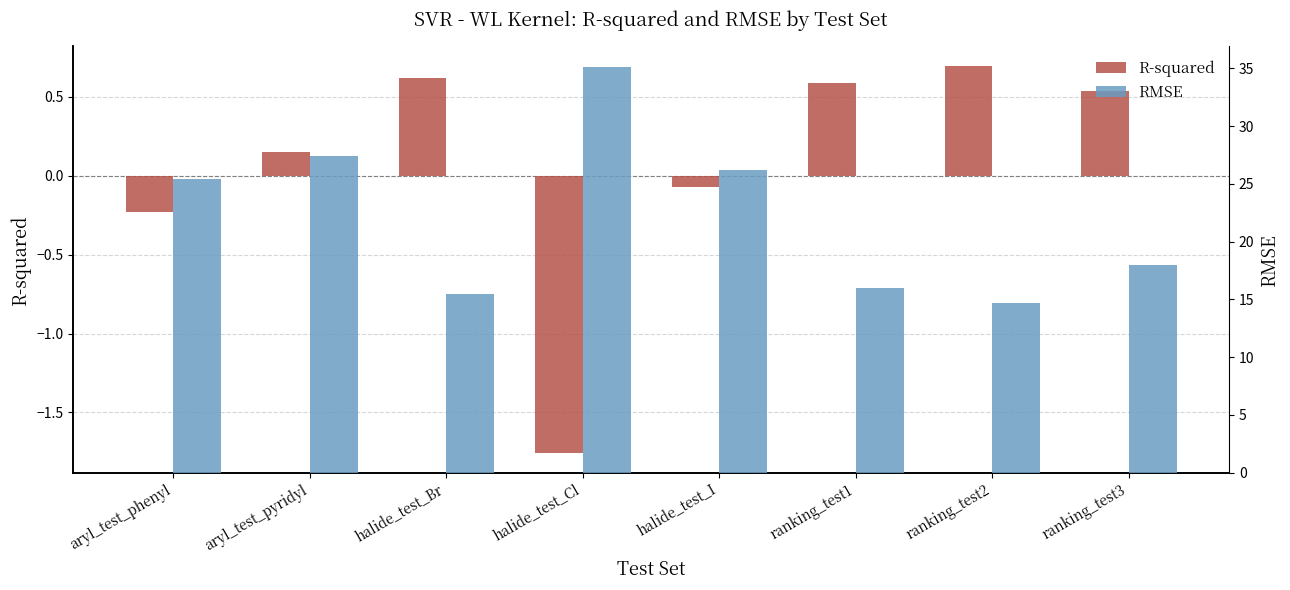

At aryl_test_phenyl, list the series in order from smallest to largest.

R-squared, RMSE